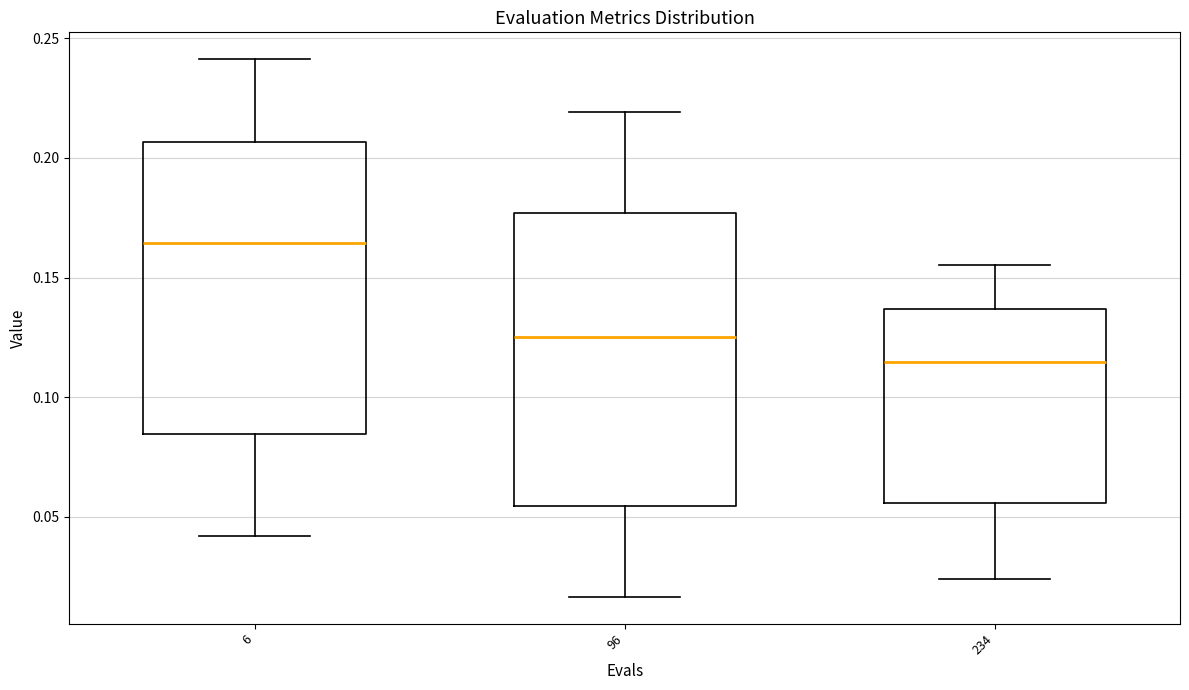

Which box's median line is the highest?

6